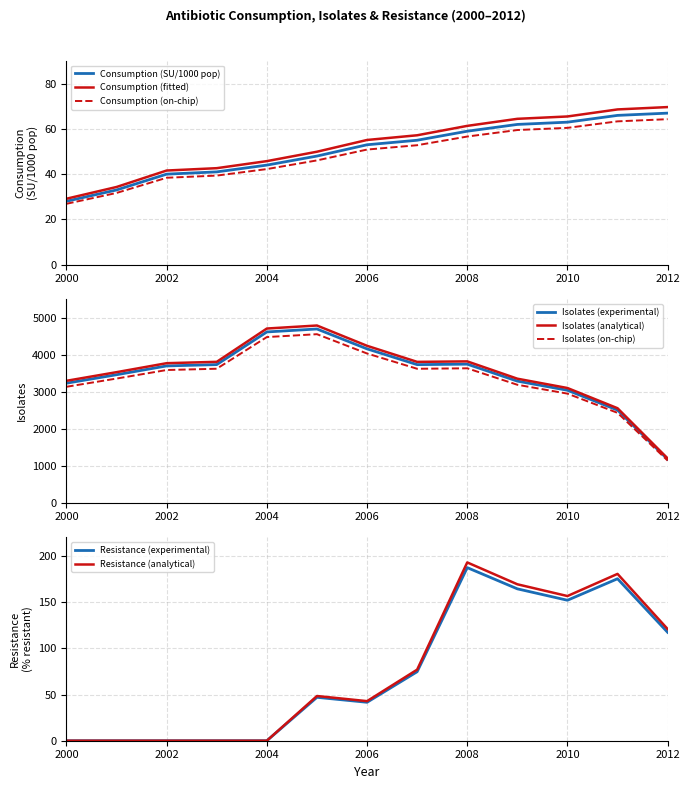

How many data points in Resistance are above 46?

7